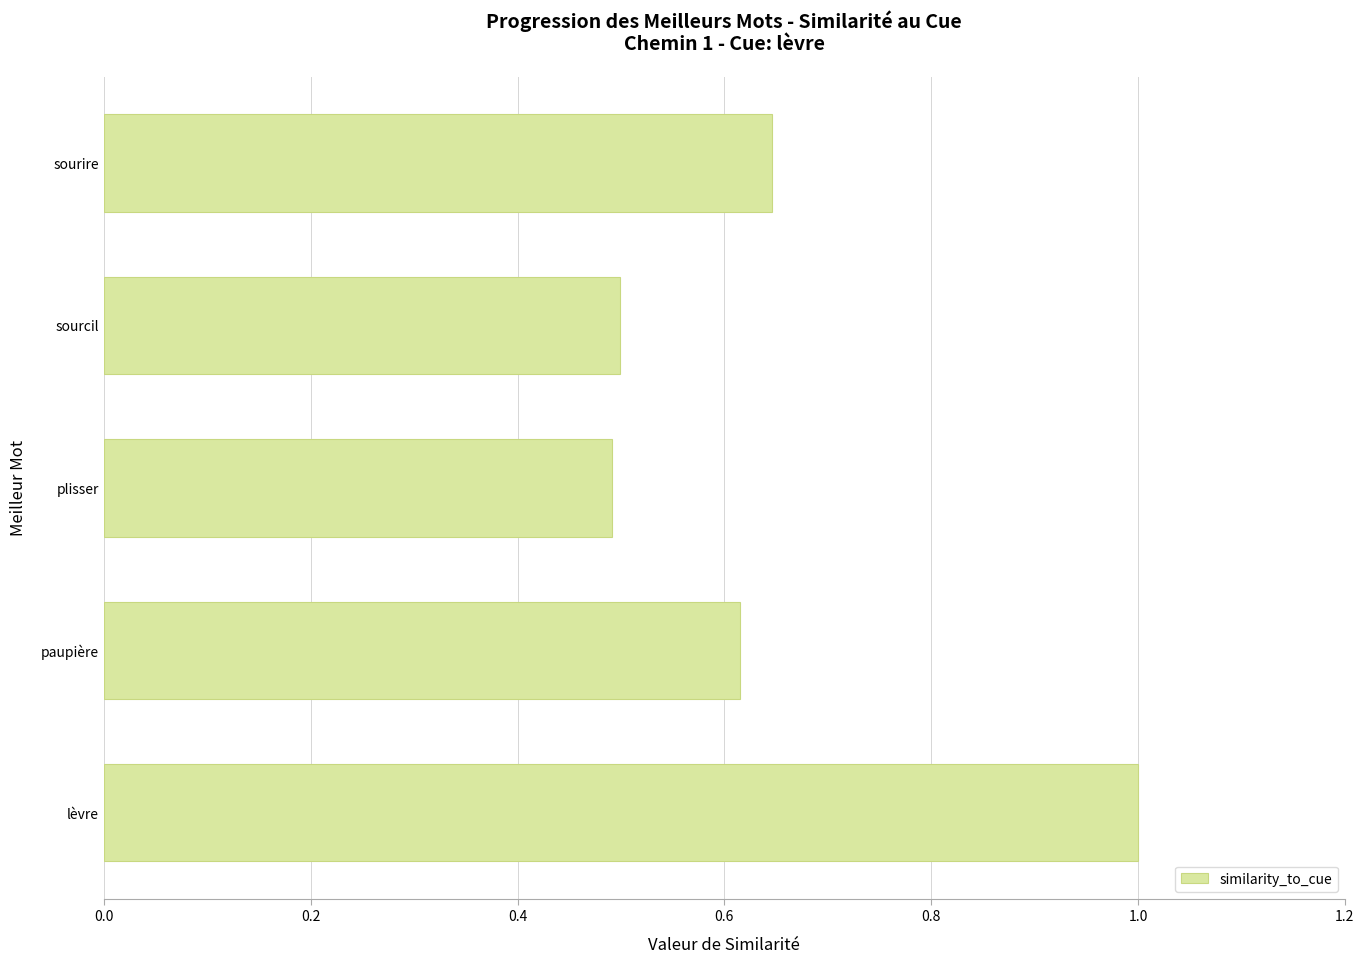

Read the value at sourcil.

0.5